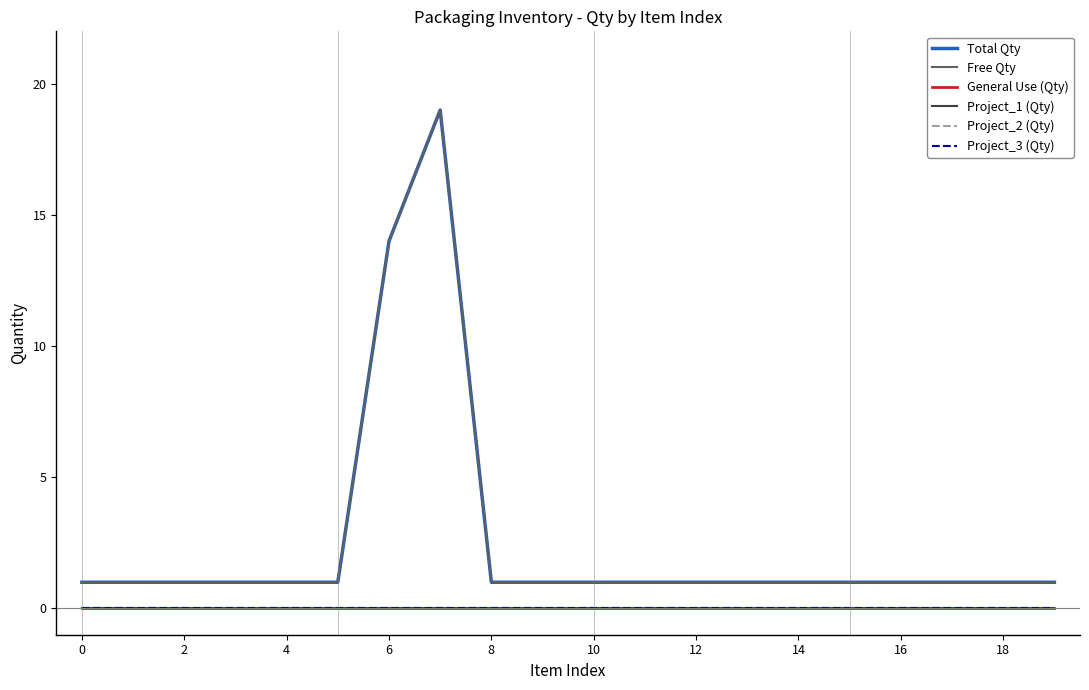

Does the chart have visible grid lines?

No